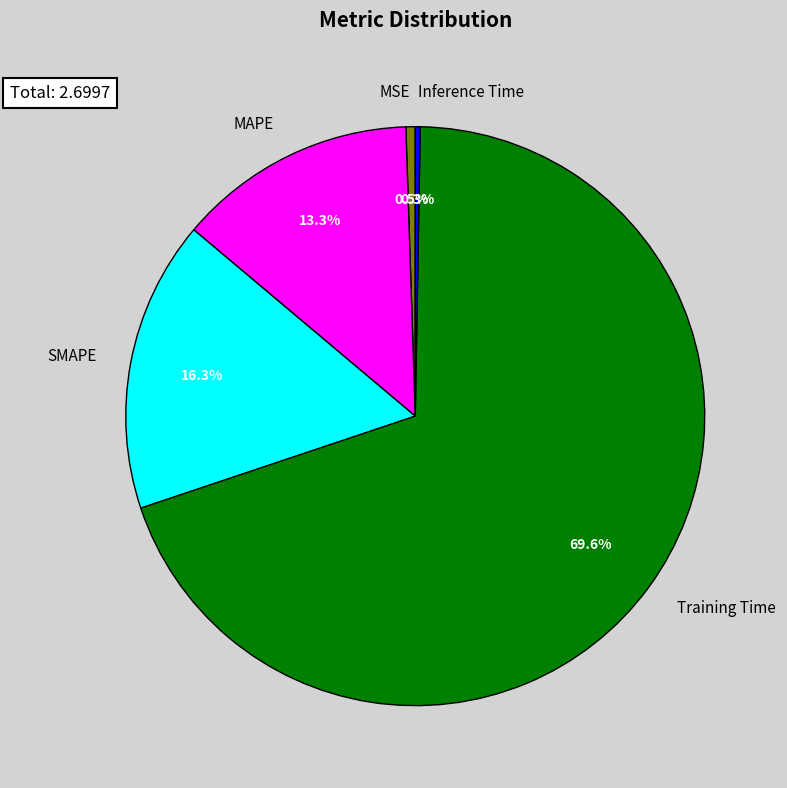

What is the largest slice in the pie chart?

Training Time